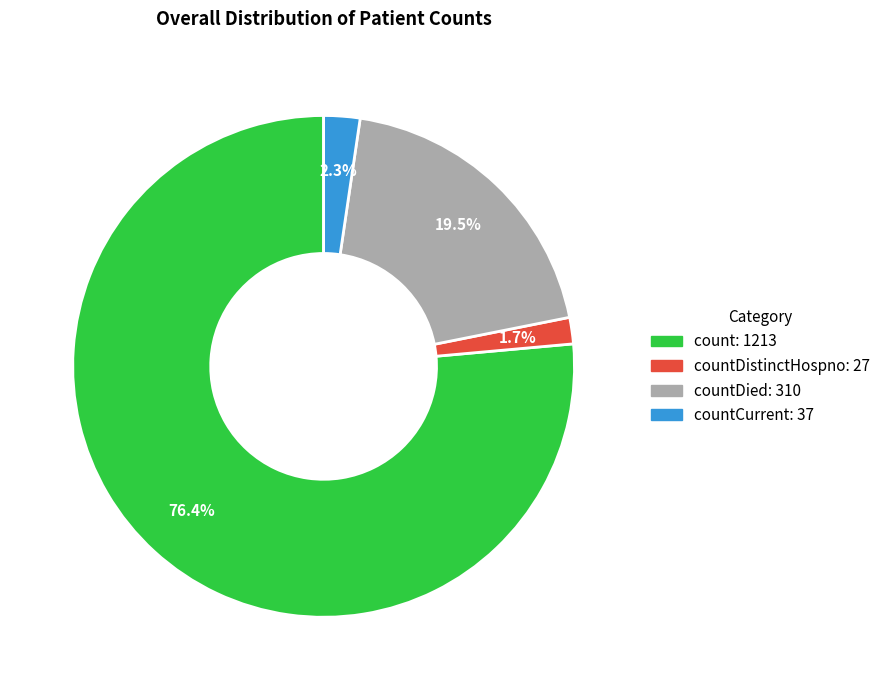

Does any single category account for the majority?

Yes